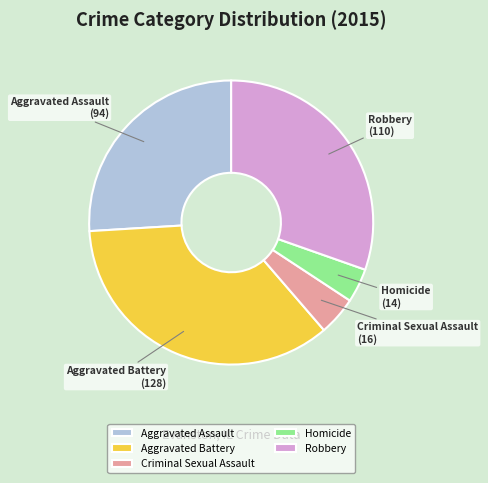

Rank the categories by value from highest to lowest.

Aggravated Battery, Robbery, Aggravated Assault, Criminal Sexual Assault, Homicide